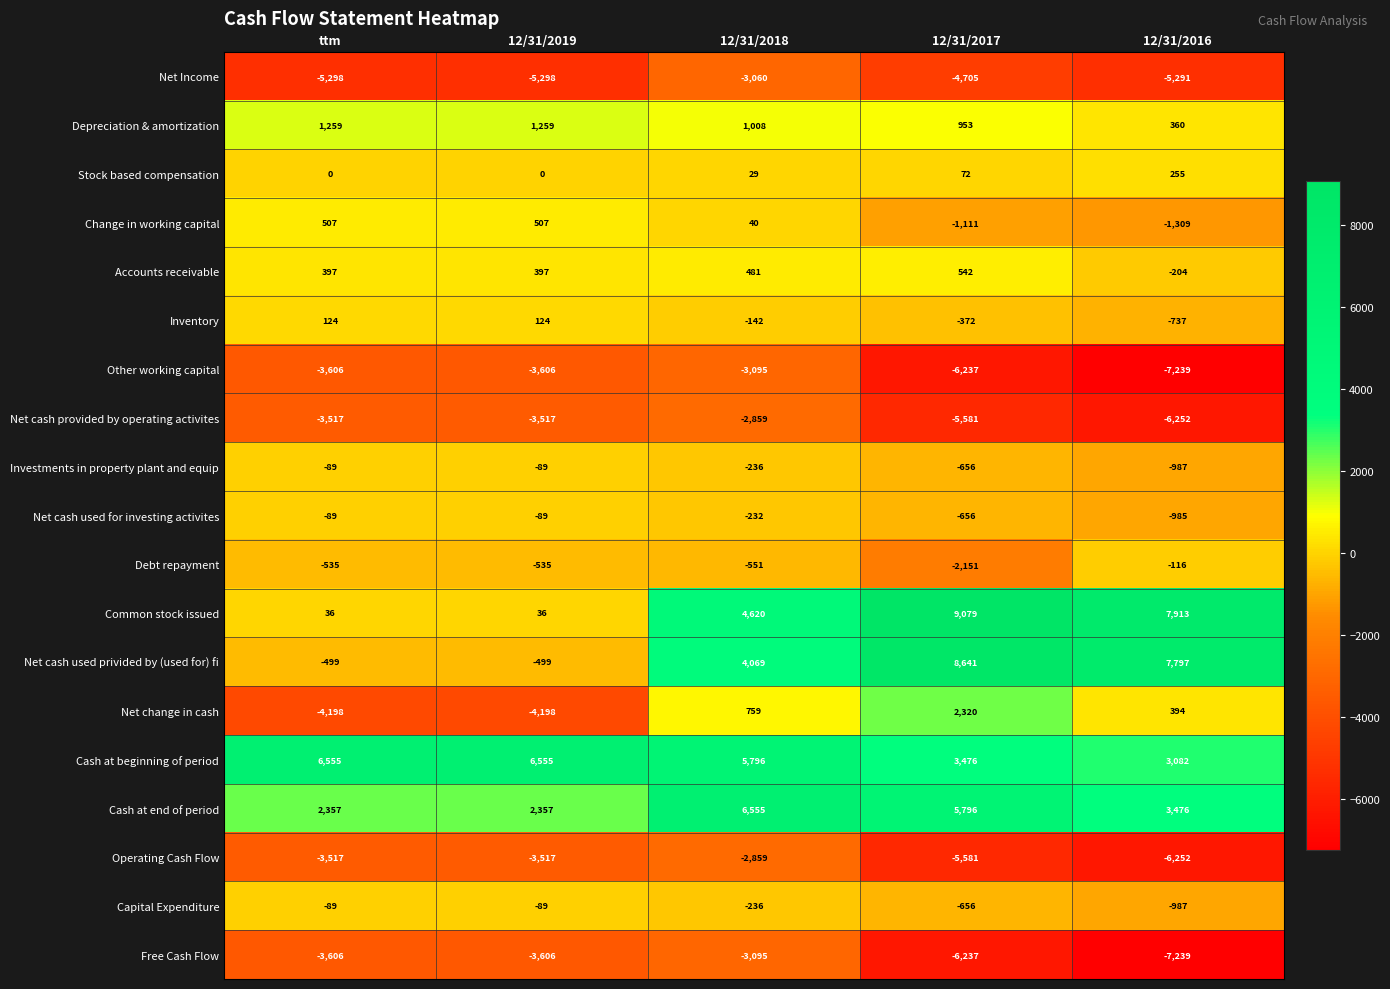

Which series changed the most between ttm and 12/31/2017?

Net cash used privided by (used for) fi